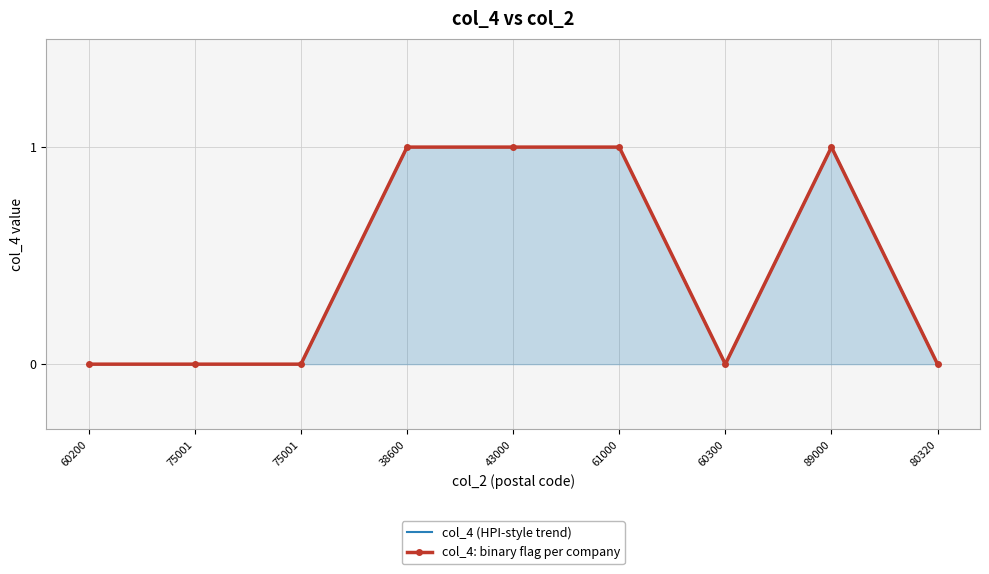

Between 61000 and 38600, which is larger?

61000